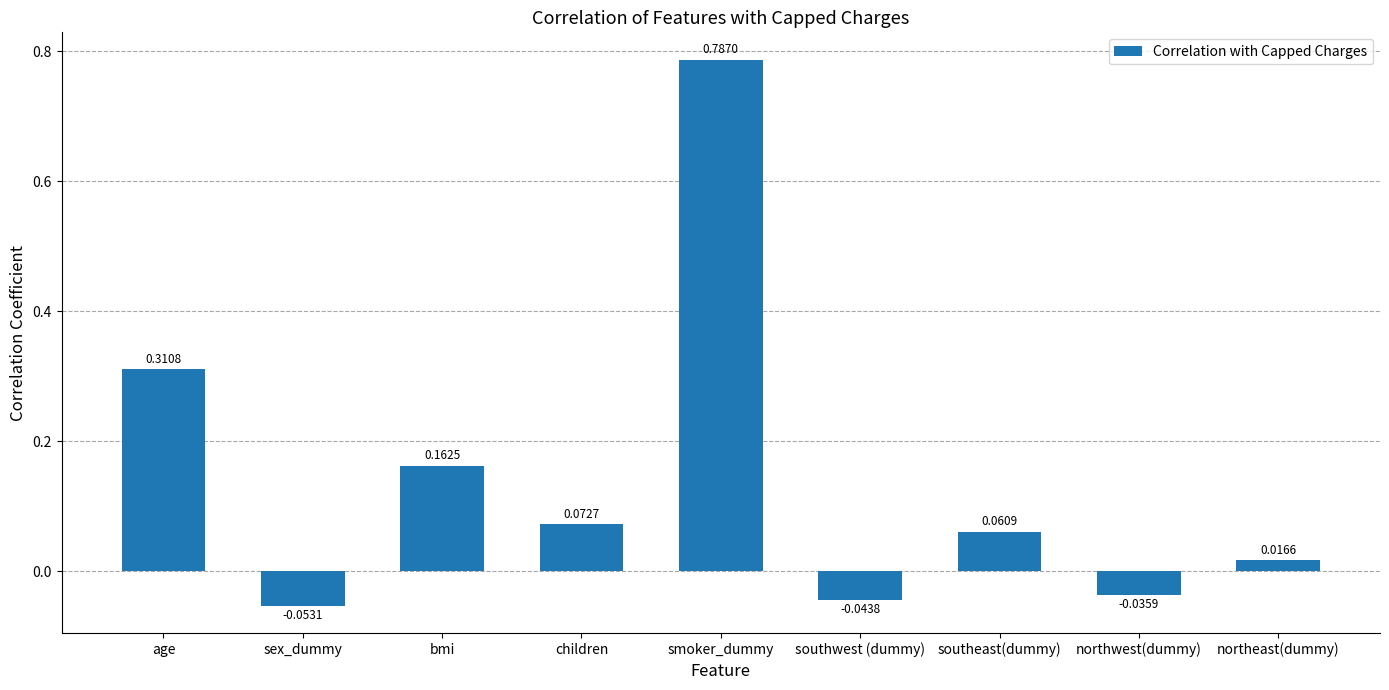

List the labels in order of value, largest first.

smoker_dummy, age, bmi, children, southeast(dummy), northeast(dummy), northwest(dummy), southwest (dummy), sex_dummy